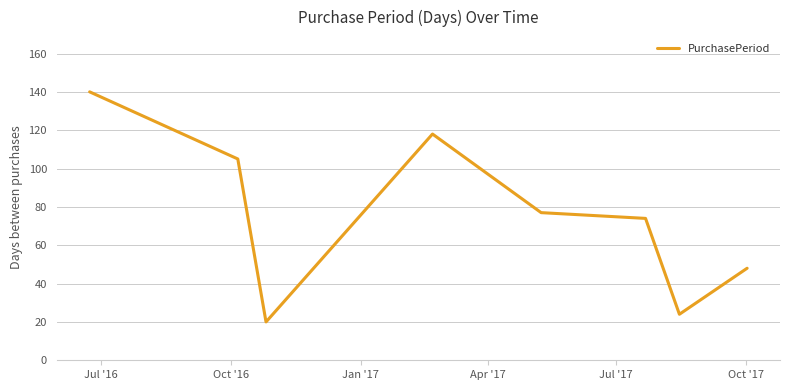

What is the minimum value shown in the chart?

20